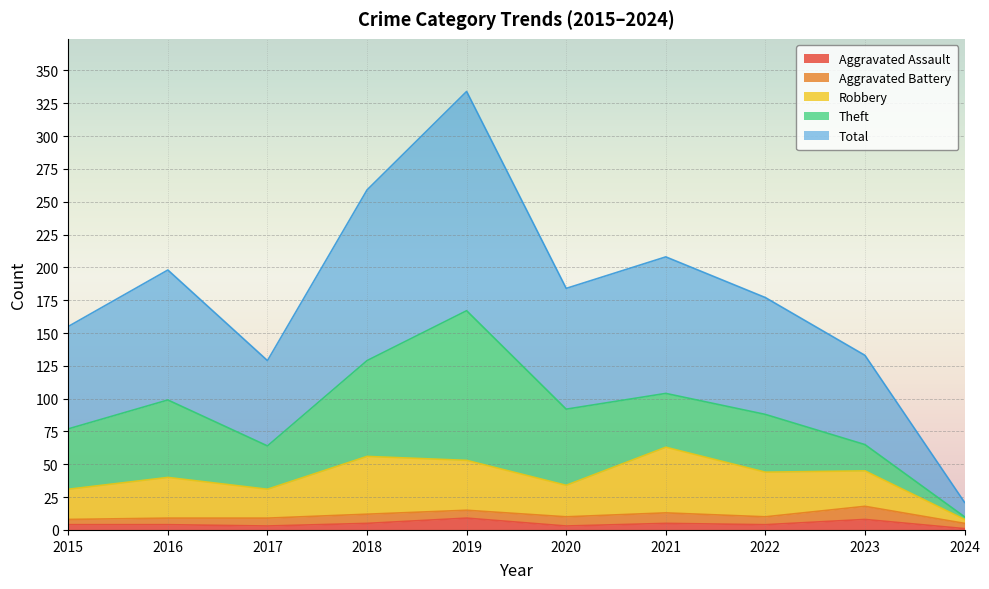

How many values in the Aggravated Assault series exceed 4?

4